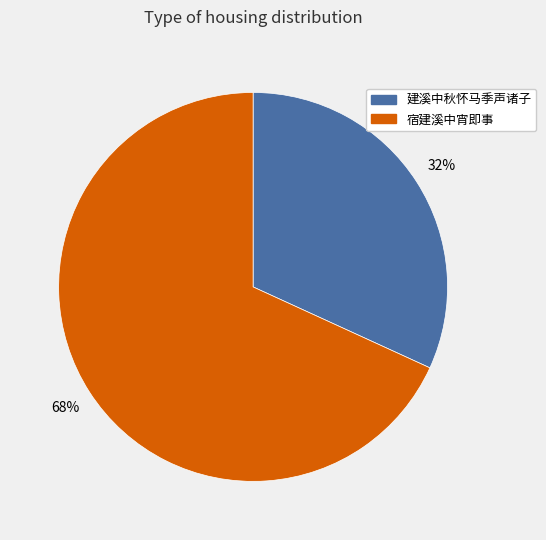

Combined, do 建溪中秋怀马季声诸子 and 宿建溪中宵即事 account for over 50%?

Yes